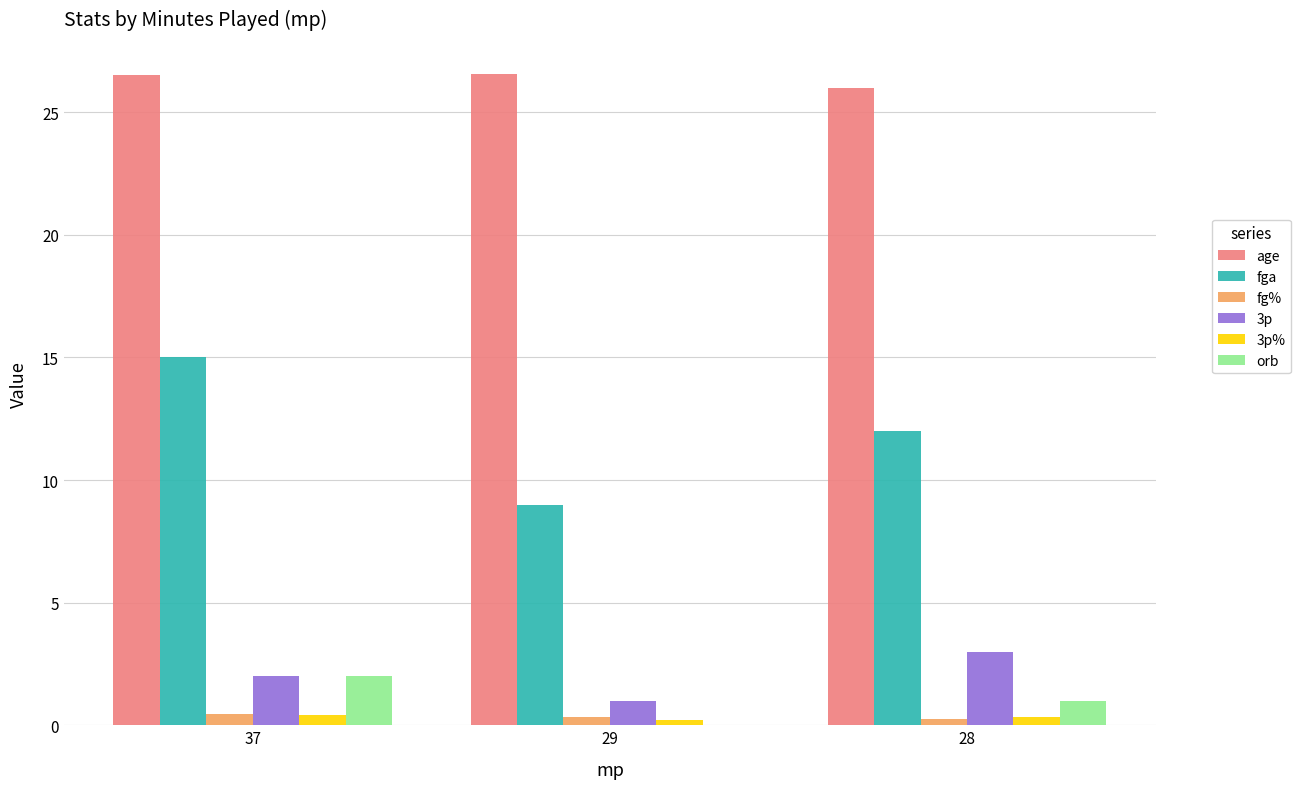

Between 29 and 28, which series saw the biggest shift?

fga